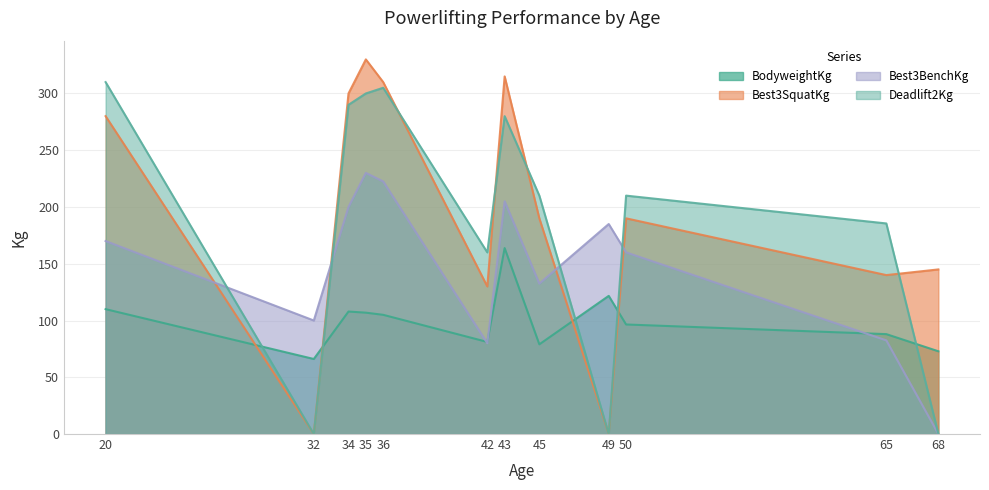

Does the chart have visible grid lines?

Yes